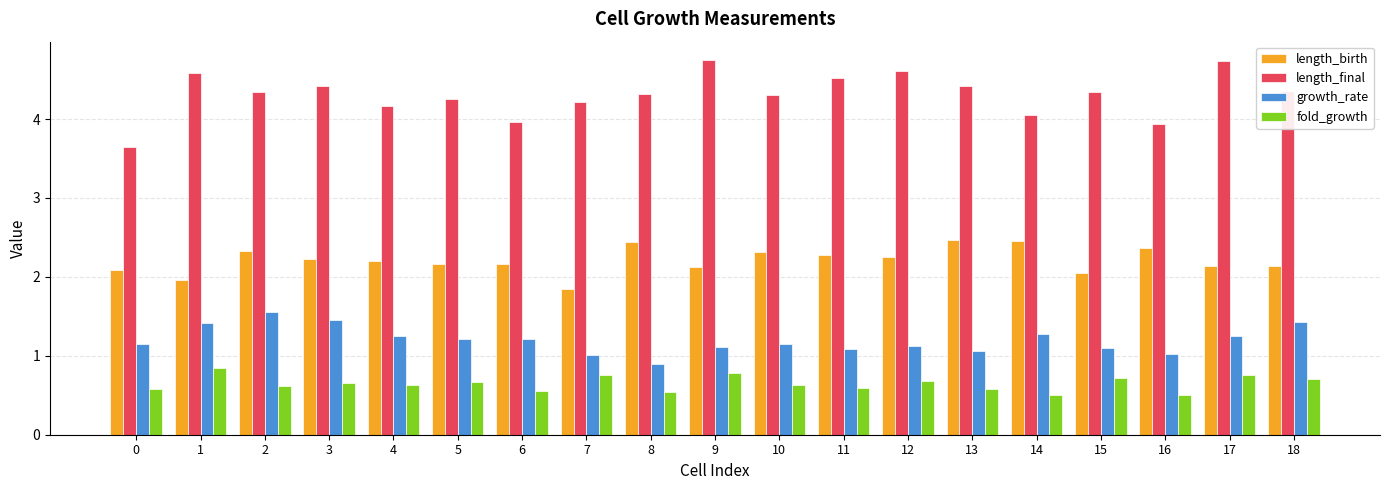

What is the value of the length_birth bar at the 12th from the left?

2.3